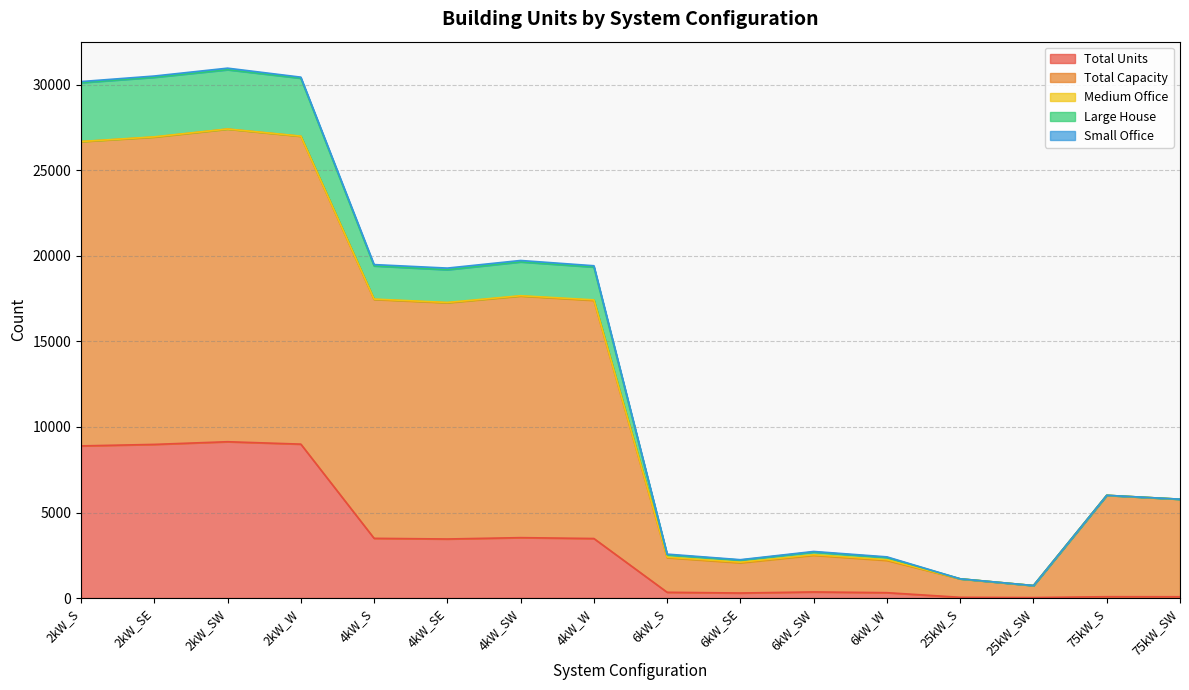

What is the difference between the maximum and minimum values in the Total Units series?

9110